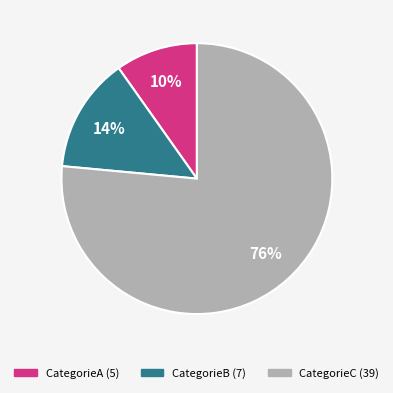

What percentage is the CategorieA slice, to the nearest percent?

10%